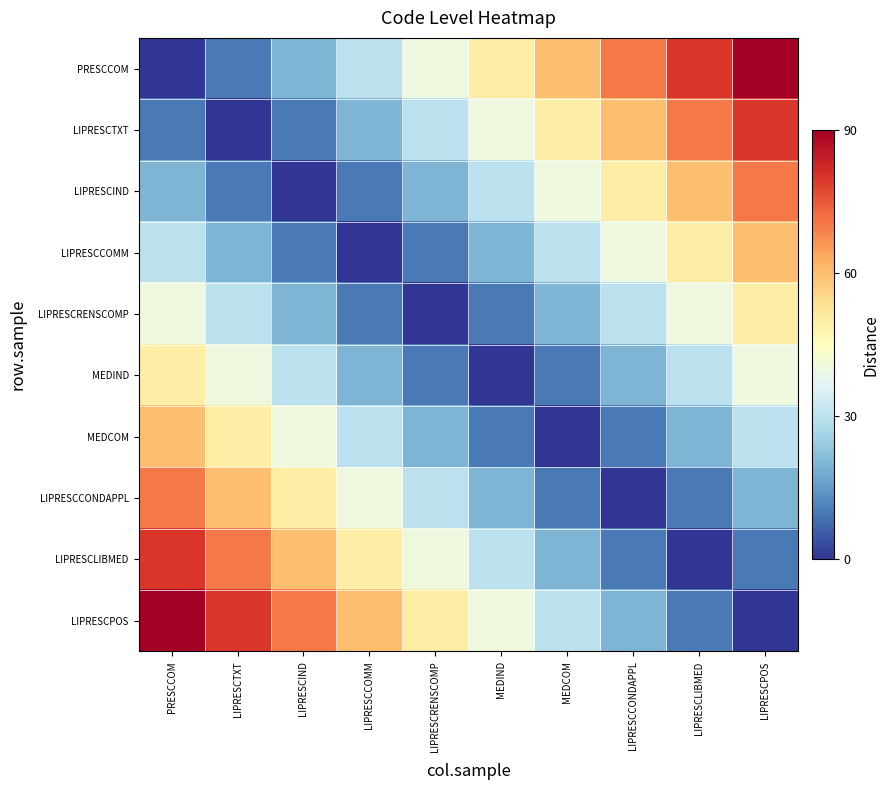

Rank the series at MEDCOM from highest to lowest value.

PRESCCOM, LIPRESCTXT, LIPRESCIND, LIPRESCCOMM, LIPRESCPOS, LIPRESCRENSCOMP, LIPRESCLIBMED, MEDIND, LIPRESCCONDAPPL, MEDCOM